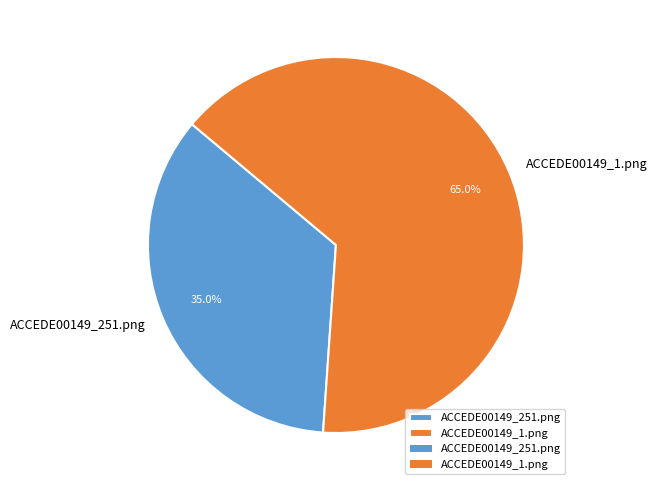

Rank the categories by value from lowest to highest.

ACCEDE00149_251.png, ACCEDE00149_1.png